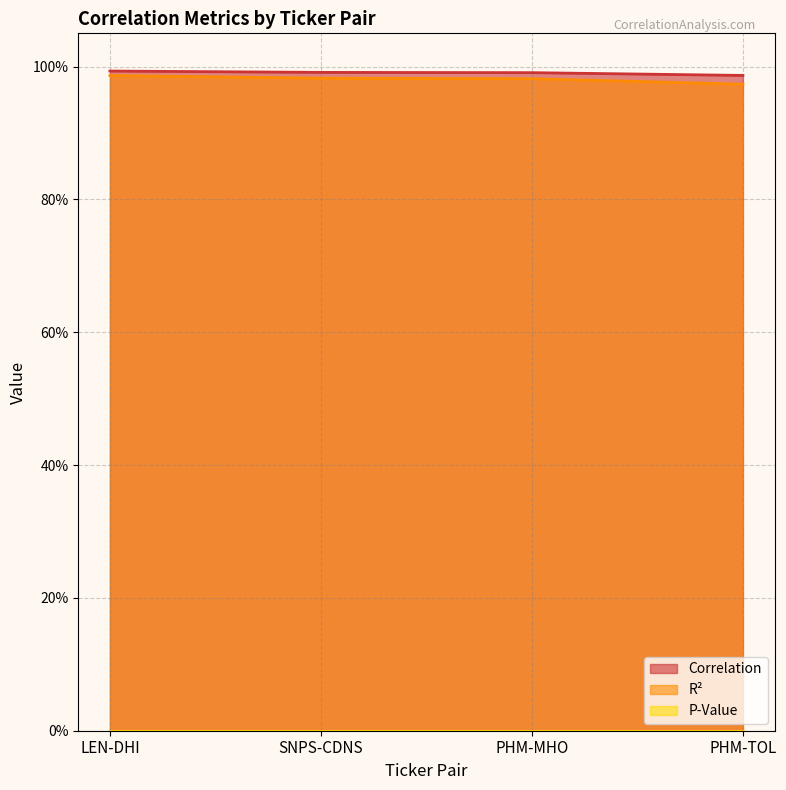

Which has a higher value, PHM-TOL or PHM-MHO?

PHM-MHO